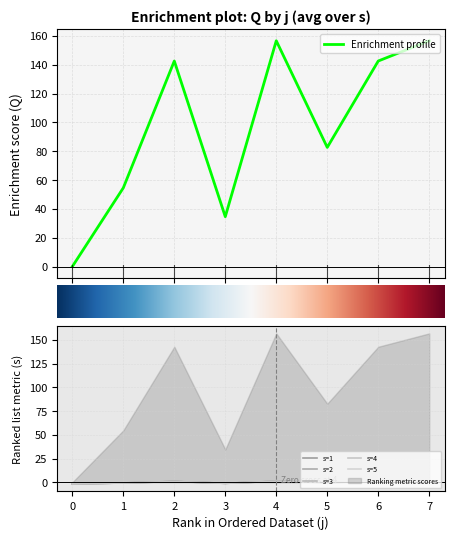

How many values in s=4 are above zero?

4